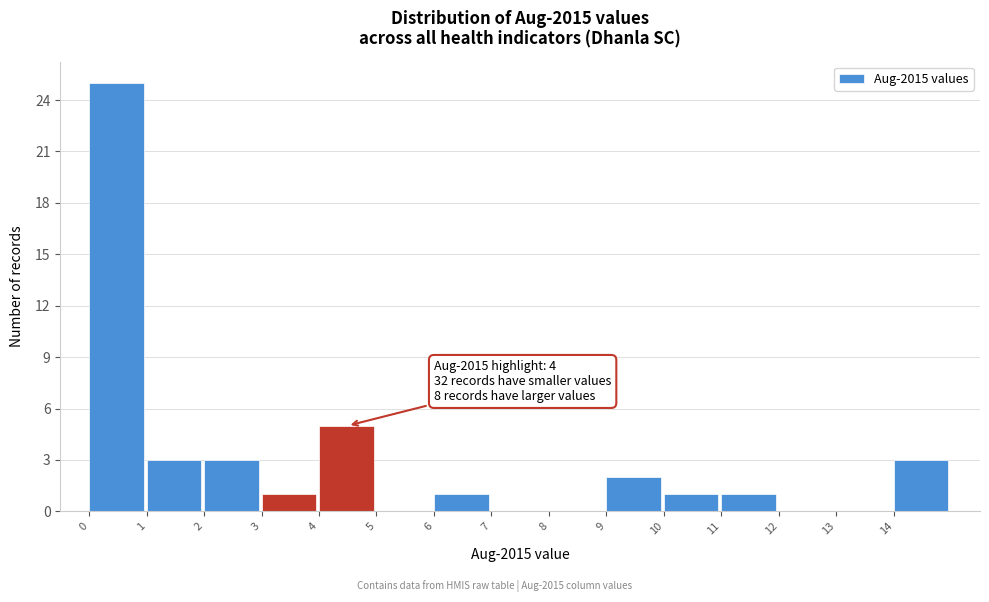

Which range on the x-axis has the tallest bar?

0 to 1